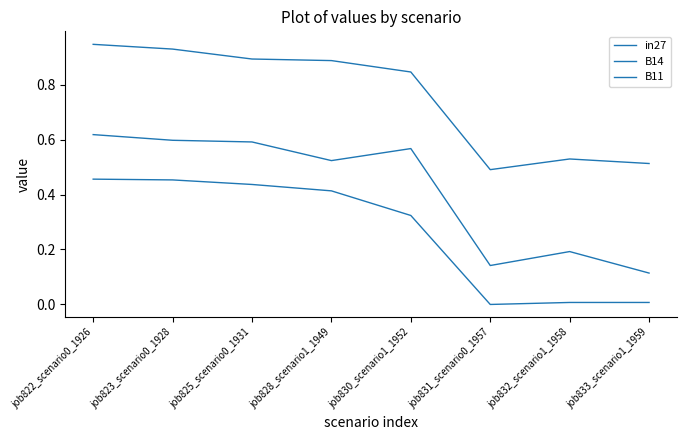

How many lines are shown in the chart?

3